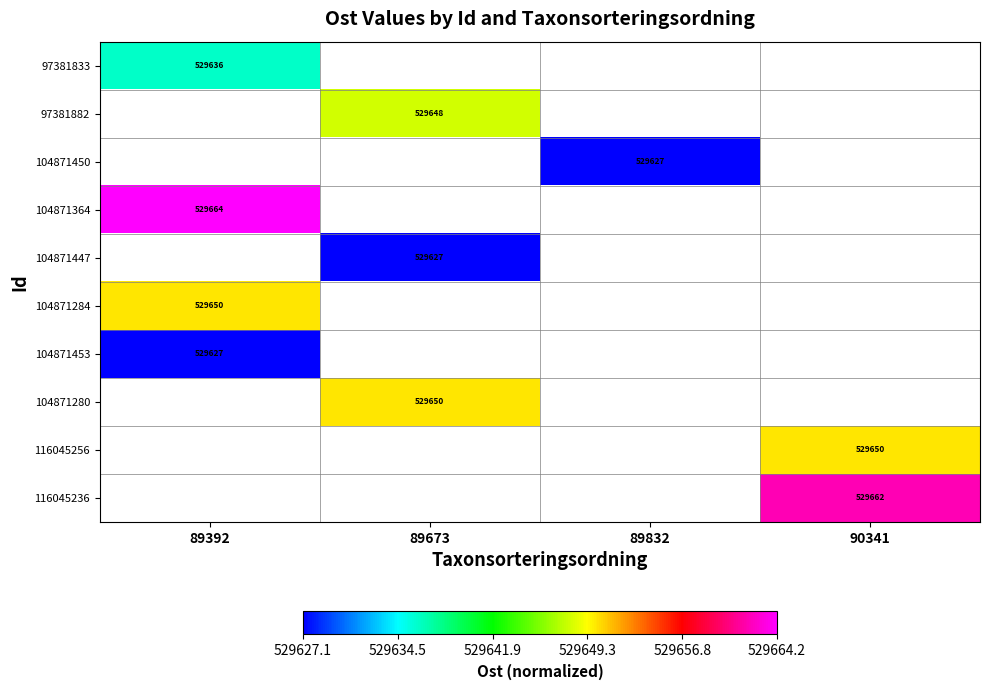

Between 89673 and 89392, which is larger?

89392